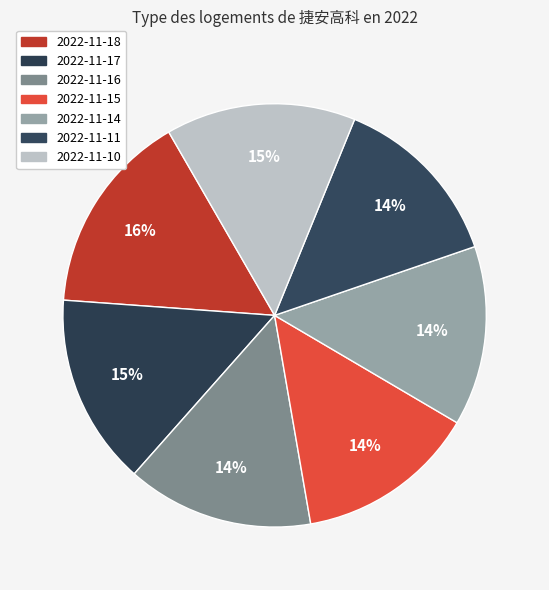

How many segments does this pie chart have?

7